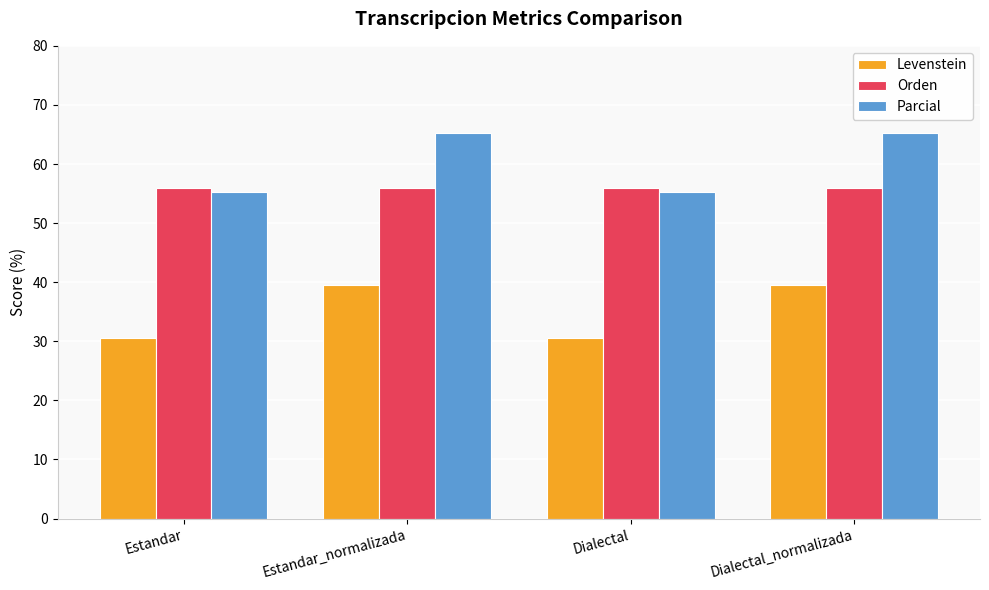

Which series has the largest range (max minus min)?

Parcial